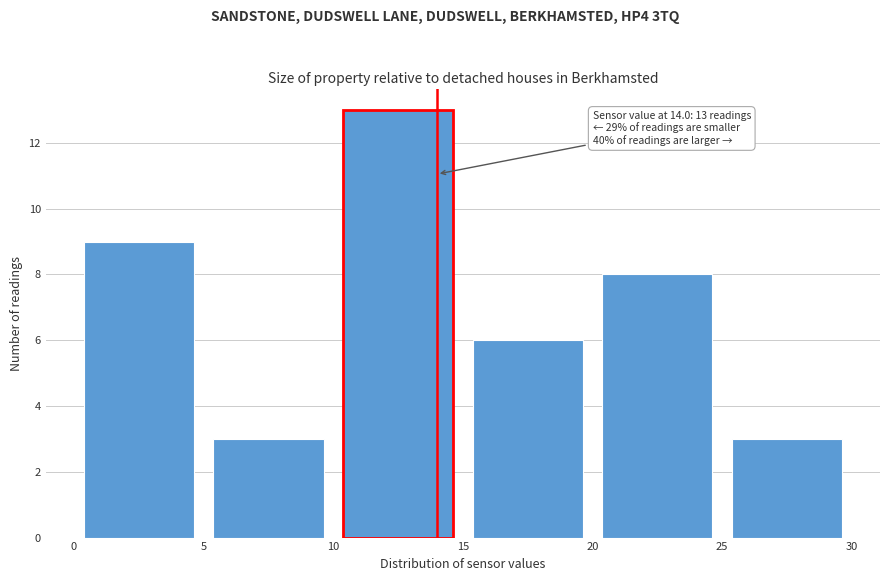

Over which range of the x-axis is the bar tallest?

10 to 15